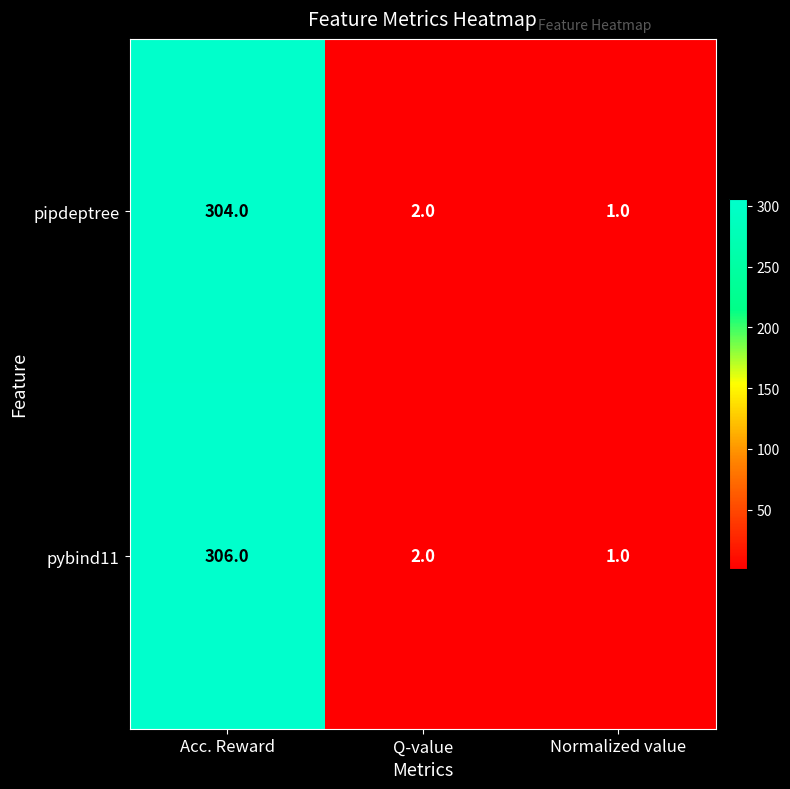

Reading left to right, what are all the values shown in this chart?

pipdeptree: 304	2	1
pybind11: 306	2	1